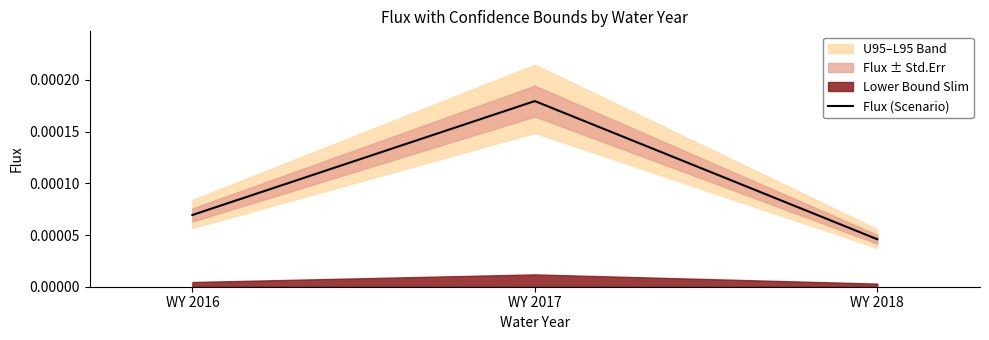

List the labels in order of value, smallest first.

WY 2018, WY 2016, WY 2017